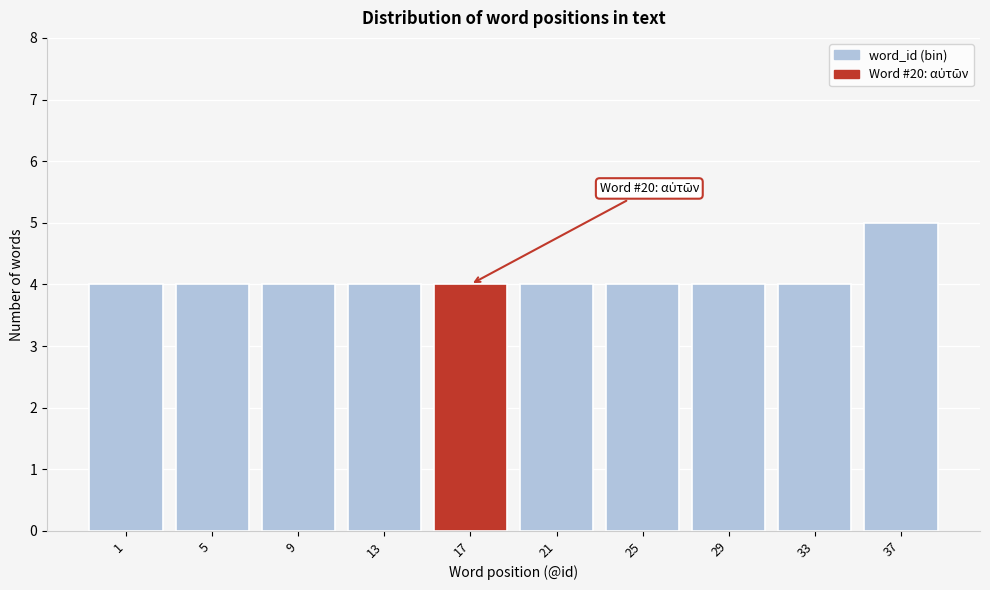

Reading left to right, what are all the values shown in this chart?

1=4	5=4	9=4	13=4	17=4	21=4	25=4	29=4	33=4	37=5